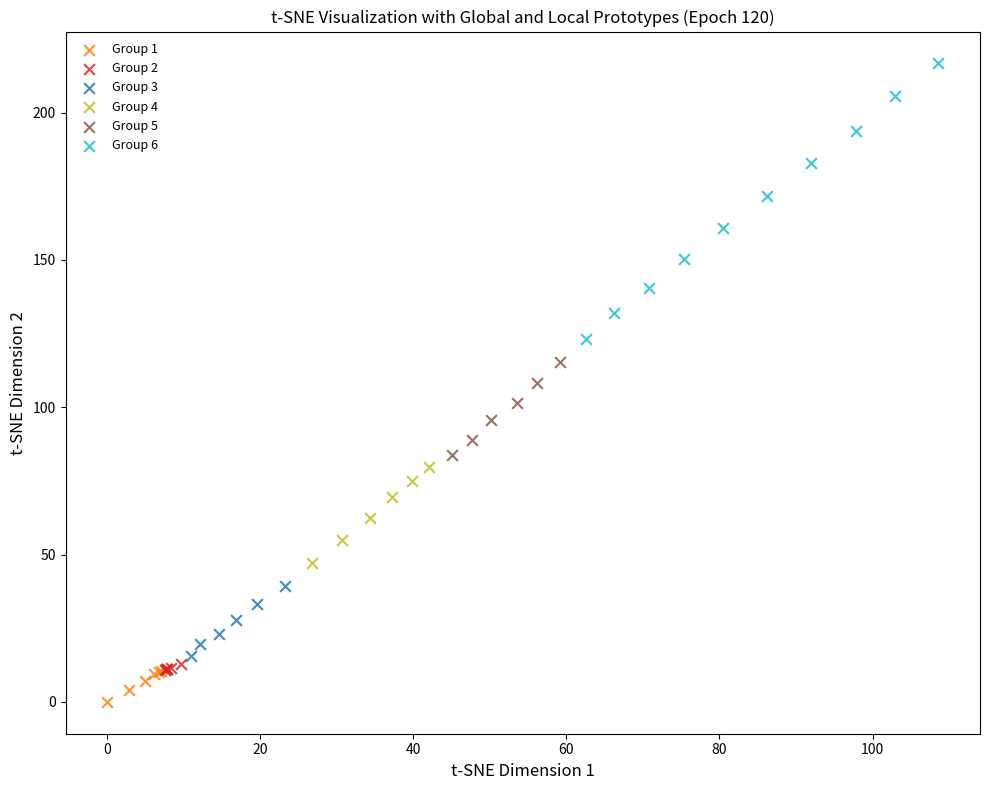

What are all the series names shown in the legend?

Group 1, Group 2, Group 3, Group 4, Group 5, Group 6